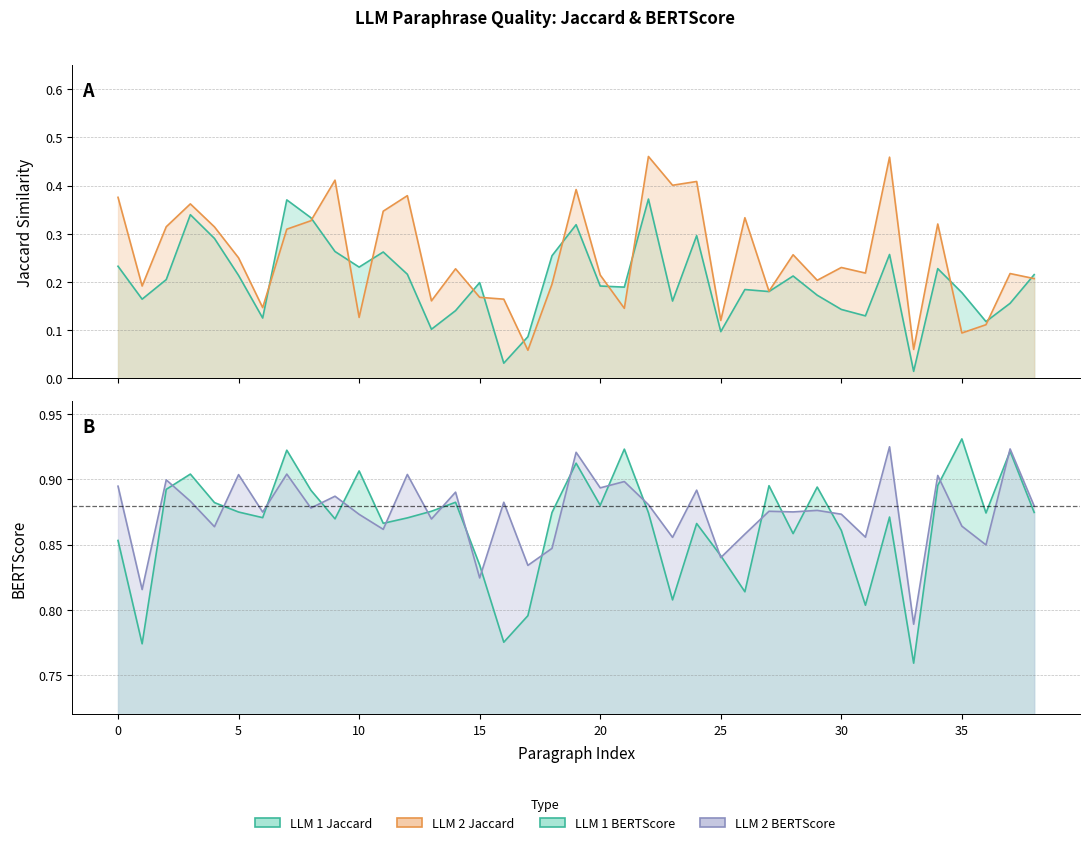

Reading left to right, what are all the values shown in this chart?

LLM1 Jaccard: 0.2	0.2	0.2	0.3	0.3	0.2	0.1	0.4	0.3	0.3	0.2	0.3	0.2	0.1	0.1	0.2	0.0	0.1	0.3	0.3	0.2	0.2	0.4	0.2	0.3	0.1	0.2	0.2	0.2	0.2	0.1	0.1	0.3	0.0	0.2	0.2	0.1	0.2	0.2
LLM1 BERTScore: 0.9	0.8	0.9	0.9	0.9	0.9	0.9	0.9	0.9	0.9	0.9	0.9	0.9	0.9	0.9	0.8	0.8	0.8	0.9	0.9	0.9	0.9	0.9	0.8	0.9	0.8	0.8	0.9	0.9	0.9	0.9	0.8	0.9	0.8	0.9	0.9	0.9	0.9	0.9
LLM2 Jaccard: 0.4	0.2	0.3	0.4	0.3	0.2	0.1	0.3	0.3	0.4	0.1	0.3	0.4	0.2	0.2	0.2	0.2	0.1	0.2	0.4	0.2	0.1	0.5	0.4	0.4	0.1	0.3	0.2	0.3	0.2	0.2	0.2	0.5	0.1	0.3	0.1	0.1	0.2	0.2
LLM2 BERTScore: 0.9	0.8	0.9	0.9	0.9	0.9	0.9	0.9	0.9	0.9	0.9	0.9	0.9	0.9	0.9	0.8	0.9	0.8	0.8	0.9	0.9	0.9	0.9	0.9	0.9	0.8	0.9	0.9	0.9	0.9	0.9	0.9	0.9	0.8	0.9	0.9	0.8	0.9	0.9